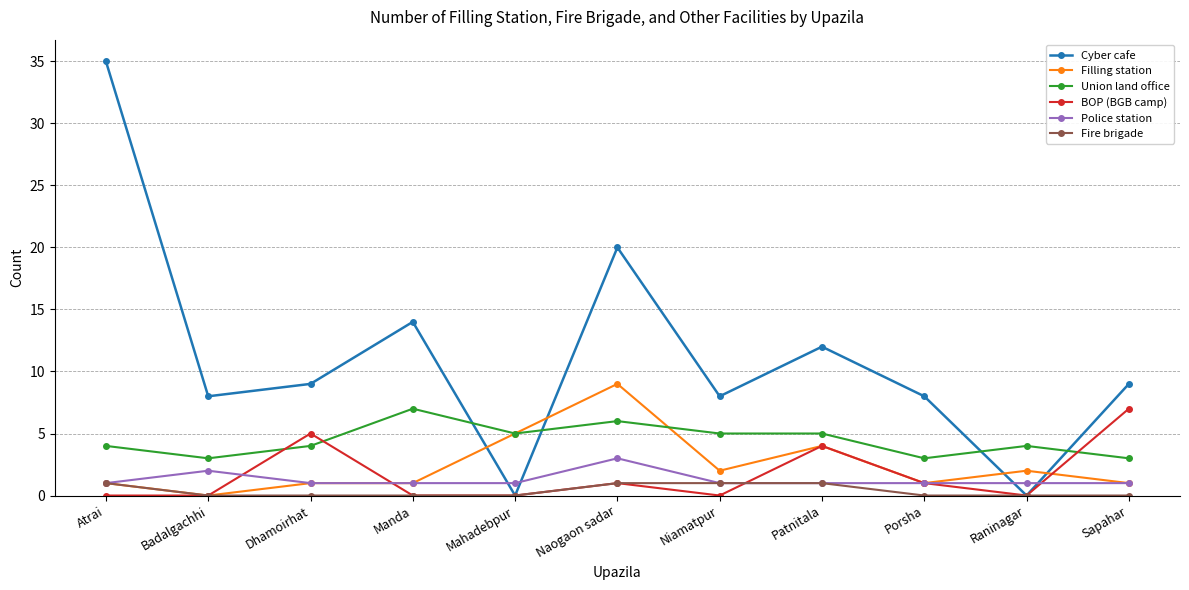

Where is the first local maximum for BOP (BGB camp)?

Dhamoirhat